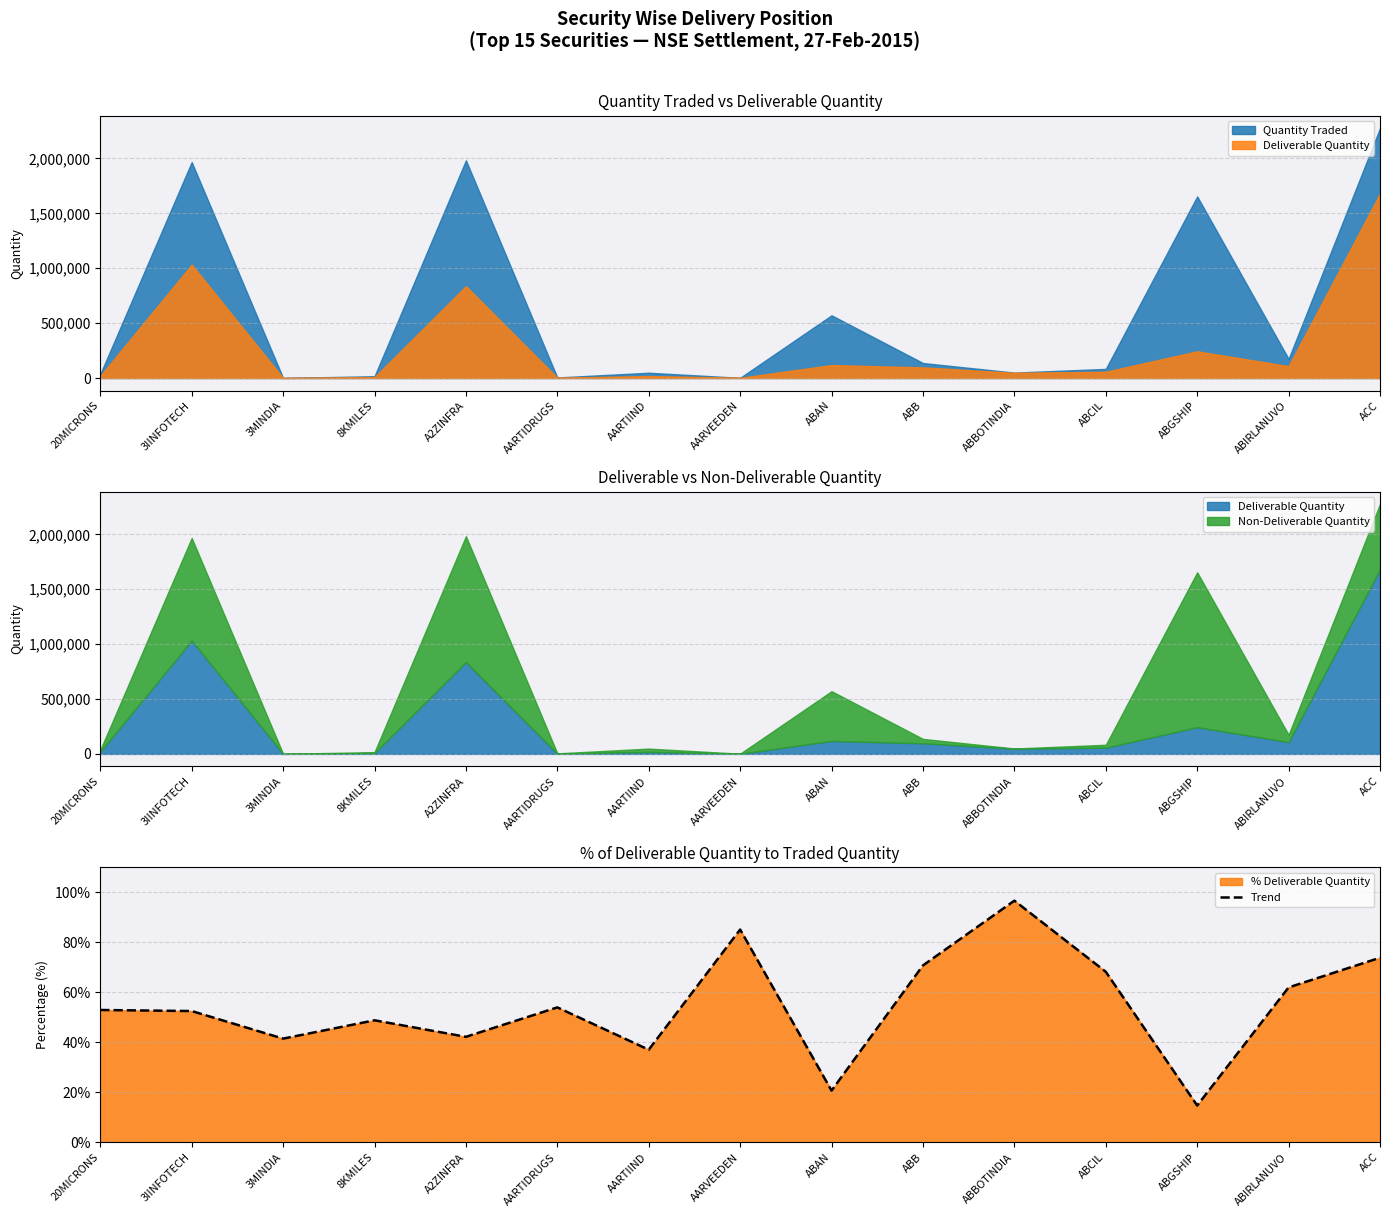

Which category has the highest value across all series?

ABBOTINDIA